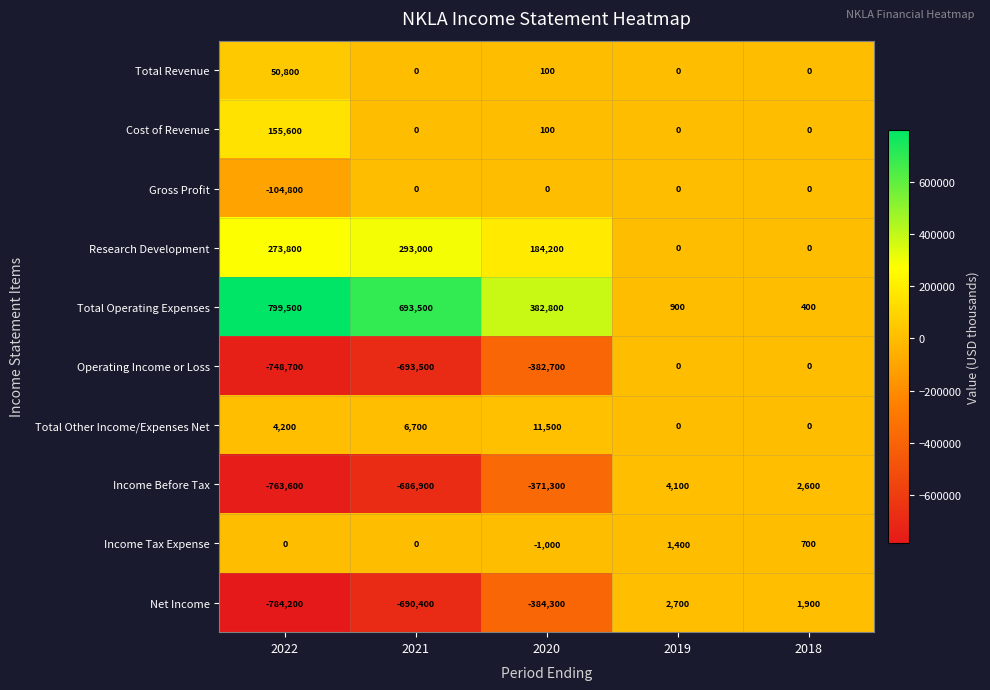

What is the difference between the Income Before Tax values at 2018 and 2020?

373900